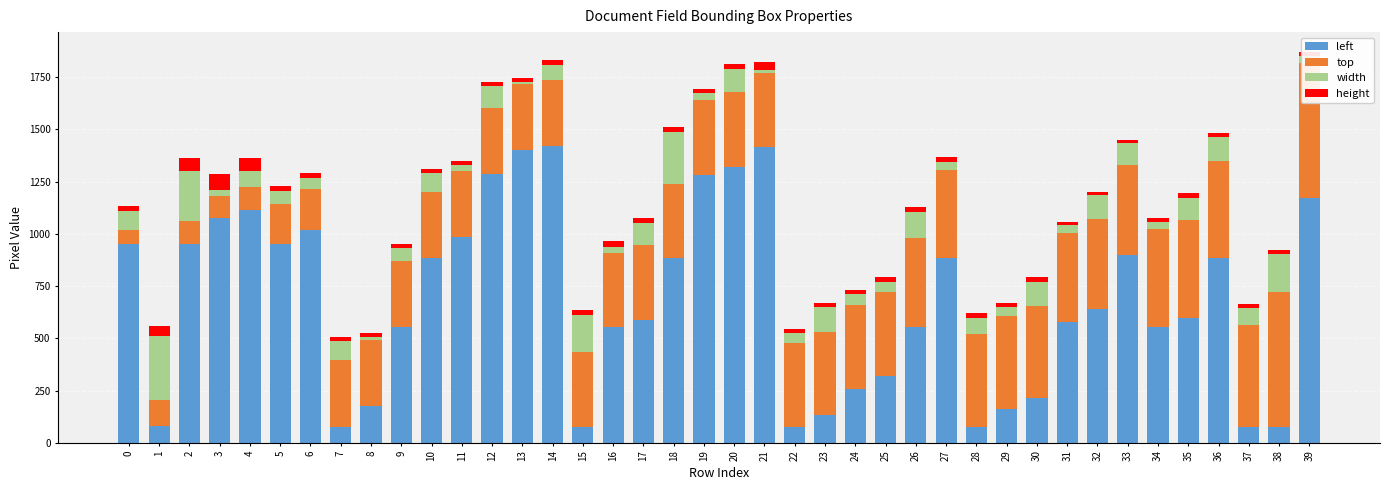

Count the number of categories in the chart.

40